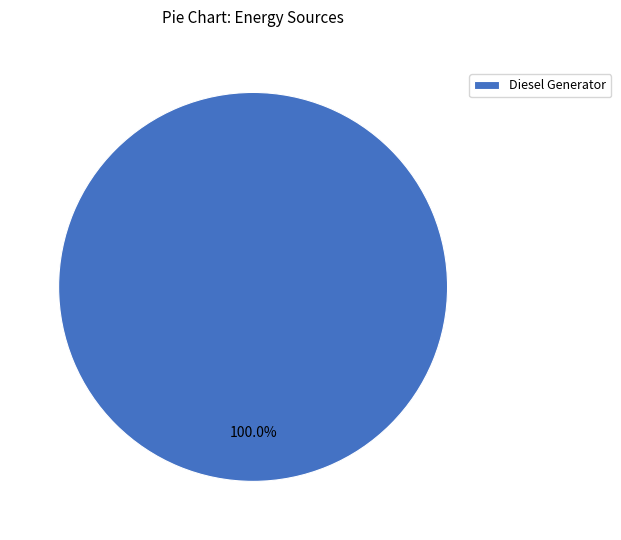

Which slice represents more than half of the pie?

Diesel Generator